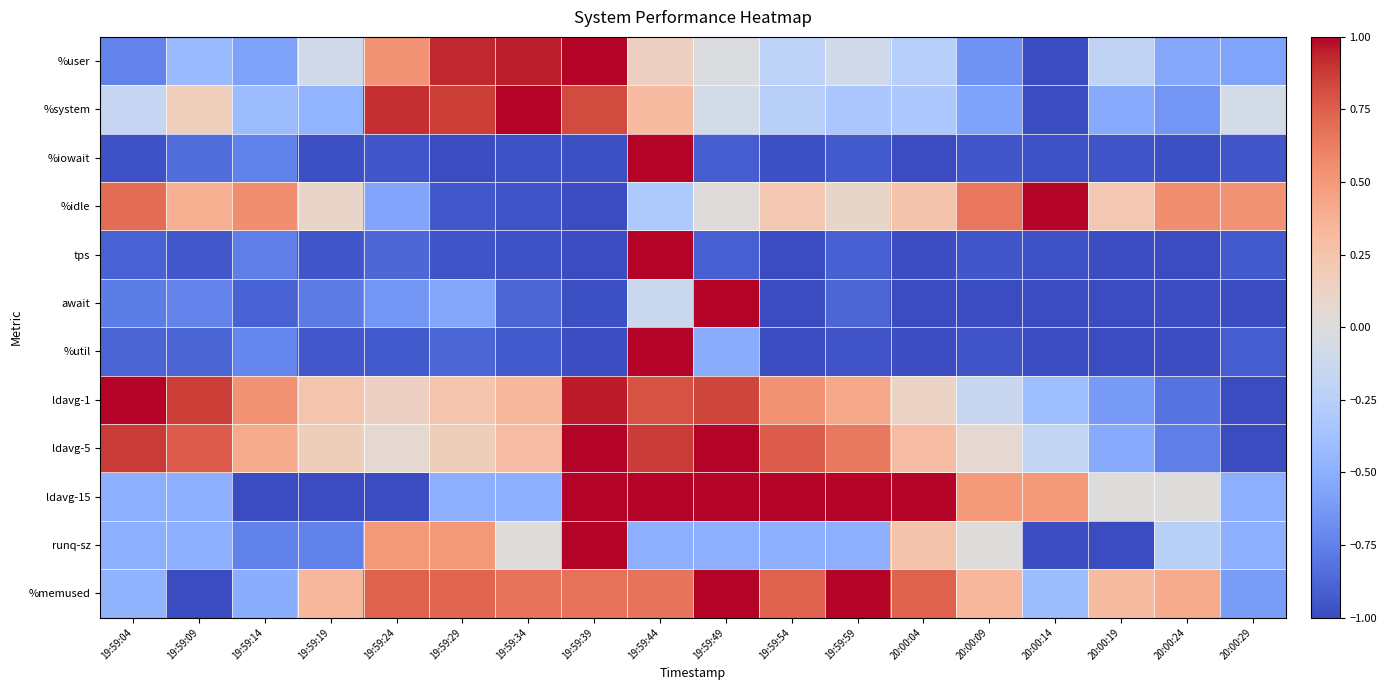

Reading right to left, extract all data points from this chart.

%user: 20:00:29=-0.6	20:00:24=-0.5	20:00:19=-0.2	20:00:14=-1.0	20:00:09=-0.7	20:00:04=-0.3	19:59:59=-0.1	19:59:54=-0.2	19:59:49=-0.0	19:59:44=0.1	19:59:39=1.0	19:59:34=1.0	19:59:29=0.9	19:59:24=0.5	19:59:19=-0.1	19:59:14=-0.6	19:59:09=-0.4	19:59:04=-0.7
%system: 20:00:29=-0.1	20:00:24=-0.6	20:00:19=-0.5	20:00:14=-1.0	20:00:09=-0.6	20:00:04=-0.3	19:59:59=-0.3	19:59:54=-0.2	19:59:49=-0.1	19:59:44=0.3	19:59:39=0.8	19:59:34=1.0	19:59:29=0.9	19:59:24=0.9	19:59:19=-0.5	19:59:14=-0.4	19:59:09=0.2	19:59:04=-0.2
%iowait: 20:00:29=-0.9	20:00:24=-1.0	20:00:19=-1.0	20:00:14=-1.0	20:00:09=-0.9	20:00:04=-1.0	19:59:59=-0.9	19:59:54=-1.0	19:59:49=-0.9	19:59:44=1.0	19:59:39=-1.0	19:59:34=-1.0	19:59:29=-1.0	19:59:24=-0.9	19:59:19=-1.0	19:59:14=-0.7	19:59:09=-0.9	19:59:04=-1.0
%idle: 20:00:29=0.5	20:00:24=0.5	20:00:19=0.2	20:00:14=1.0	20:00:09=0.6	20:00:04=0.3	19:59:59=0.1	19:59:54=0.2	19:59:49=0.0	19:59:44=-0.3	19:59:39=-1.0	19:59:34=-1.0	19:59:29=-0.9	19:59:24=-0.6	19:59:19=0.1	19:59:14=0.5	19:59:09=0.4	19:59:04=0.7
tps: 20:00:29=-0.9	20:00:24=-1.0	20:00:19=-1.0	20:00:14=-1.0	20:00:09=-0.9	20:00:04=-1.0	19:59:59=-0.9	19:59:54=-1.0	19:59:49=-0.9	19:59:44=1.0	19:59:39=-1.0	19:59:34=-1.0	19:59:29=-1.0	19:59:24=-0.9	19:59:19=-1.0	19:59:14=-0.8	19:59:09=-0.9	19:59:04=-0.9
await: 20:00:29=-1.0	20:00:24=-1.0	20:00:19=-1.0	20:00:14=-1.0	20:00:09=-1.0	20:00:04=-1.0	19:59:59=-0.9	19:59:54=-1.0	19:59:49=1.0	19:59:44=-0.1	19:59:39=-1.0	19:59:34=-0.9	19:59:29=-0.5	19:59:24=-0.6	19:59:19=-0.8	19:59:14=-0.9	19:59:09=-0.7	19:59:04=-0.8
%util: 20:00:29=-0.9	20:00:24=-1.0	20:00:19=-1.0	20:00:14=-1.0	20:00:09=-1.0	20:00:04=-1.0	19:59:59=-1.0	19:59:54=-1.0	19:59:49=-0.5	19:59:44=1.0	19:59:39=-1.0	19:59:34=-0.9	19:59:29=-0.9	19:59:24=-0.9	19:59:19=-0.9	19:59:14=-0.7	19:59:09=-0.9	19:59:04=-0.9
ldavg-1: 20:00:29=-1.0	20:00:24=-0.8	20:00:19=-0.6	20:00:14=-0.4	20:00:09=-0.1	20:00:04=0.1	19:59:59=0.4	19:59:54=0.5	19:59:49=0.8	19:59:44=0.8	19:59:39=1.0	19:59:34=0.3	19:59:29=0.2	19:59:24=0.1	19:59:19=0.2	19:59:14=0.5	19:59:09=0.9	19:59:04=1.0
ldavg-5: 20:00:29=-1.0	20:00:24=-0.8	20:00:19=-0.5	20:00:14=-0.2	20:00:09=0.1	20:00:04=0.3	19:59:59=0.6	19:59:54=0.8	19:59:49=1.0	19:59:44=0.9	19:59:39=1.0	19:59:34=0.3	19:59:29=0.2	19:59:24=0.1	19:59:19=0.2	19:59:14=0.4	19:59:09=0.8	19:59:04=0.9
ldavg-15: 20:00:29=-0.5	20:00:24=0.0	20:00:19=0.0	20:00:14=0.5	20:00:09=0.5	20:00:04=1.0	19:59:59=1.0	19:59:54=1.0	19:59:49=1.0	19:59:44=1.0	19:59:39=1.0	19:59:34=-0.5	19:59:29=-0.5	19:59:24=-1.0	19:59:19=-1.0	19:59:14=-1.0	19:59:09=-0.5	19:59:04=-0.5
runq-sz: 20:00:29=-0.5	20:00:24=-0.2	20:00:19=-1.0	20:00:14=-1.0	20:00:09=0.0	20:00:04=0.2	19:59:59=-0.5	19:59:54=-0.5	19:59:49=-0.5	19:59:44=-0.5	19:59:39=1.0	19:59:34=0.0	19:59:29=0.5	19:59:24=0.5	19:59:19=-0.8	19:59:14=-0.8	19:59:09=-0.5	19:59:04=-0.5
%memused: 20:00:29=-0.6	20:00:24=0.4	20:00:19=0.3	20:00:14=-0.4	20:00:09=0.3	20:00:04=0.7	19:59:59=1.0	19:59:54=0.7	19:59:49=1.0	19:59:44=0.7	19:59:39=0.7	19:59:34=0.7	19:59:29=0.7	19:59:24=0.7	19:59:19=0.3	19:59:14=-0.5	19:59:09=-1.0	19:59:04=-0.5